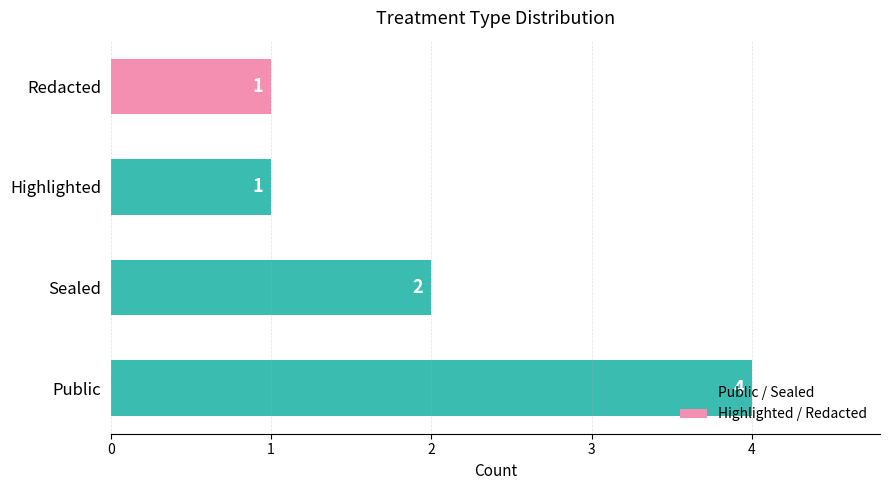

Approximately how many times larger is the value at Sealed compared to Public?

0.5